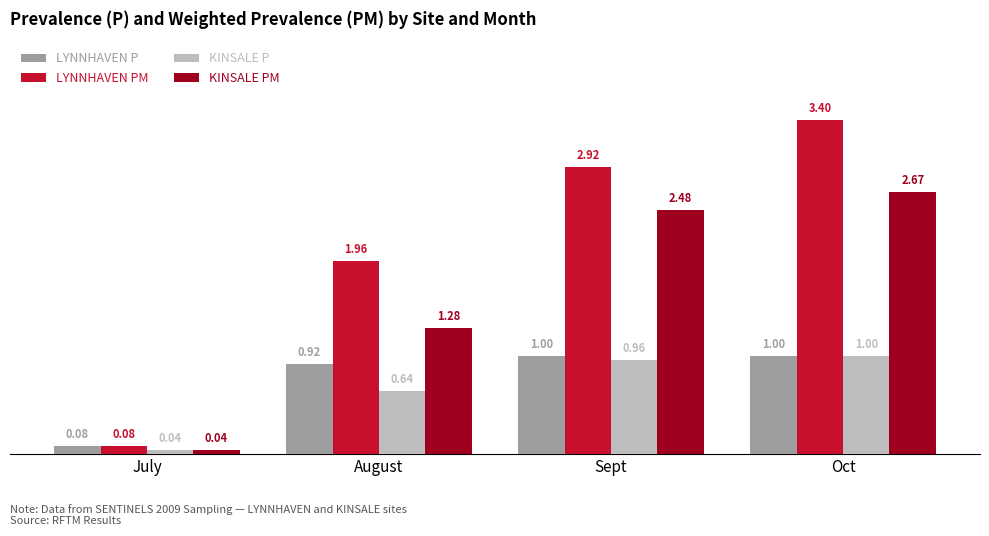

Which series has the widest spread of values?

LYNNHAVEN PM